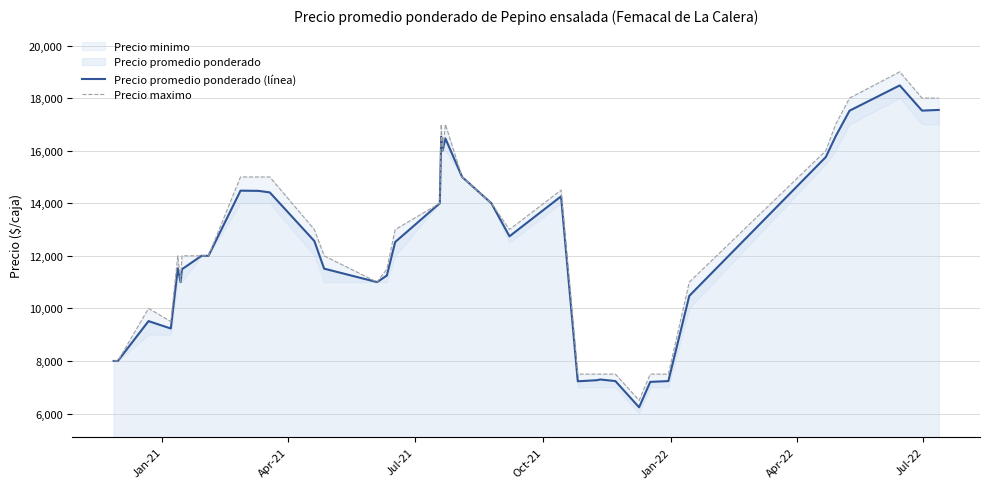

True or false: Precio promedio ponderado (línea) and Precio maximo cross at least once.

False